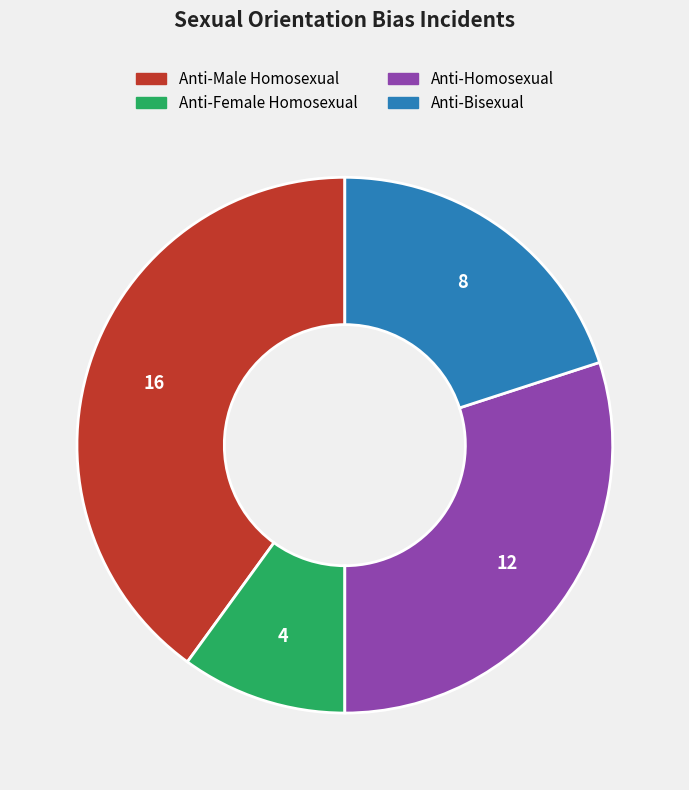

Rank the categories by value from highest to lowest.

Anti-Male Homosexual, Anti-Homosexual, Anti-Bisexual, Anti-Female Homosexual